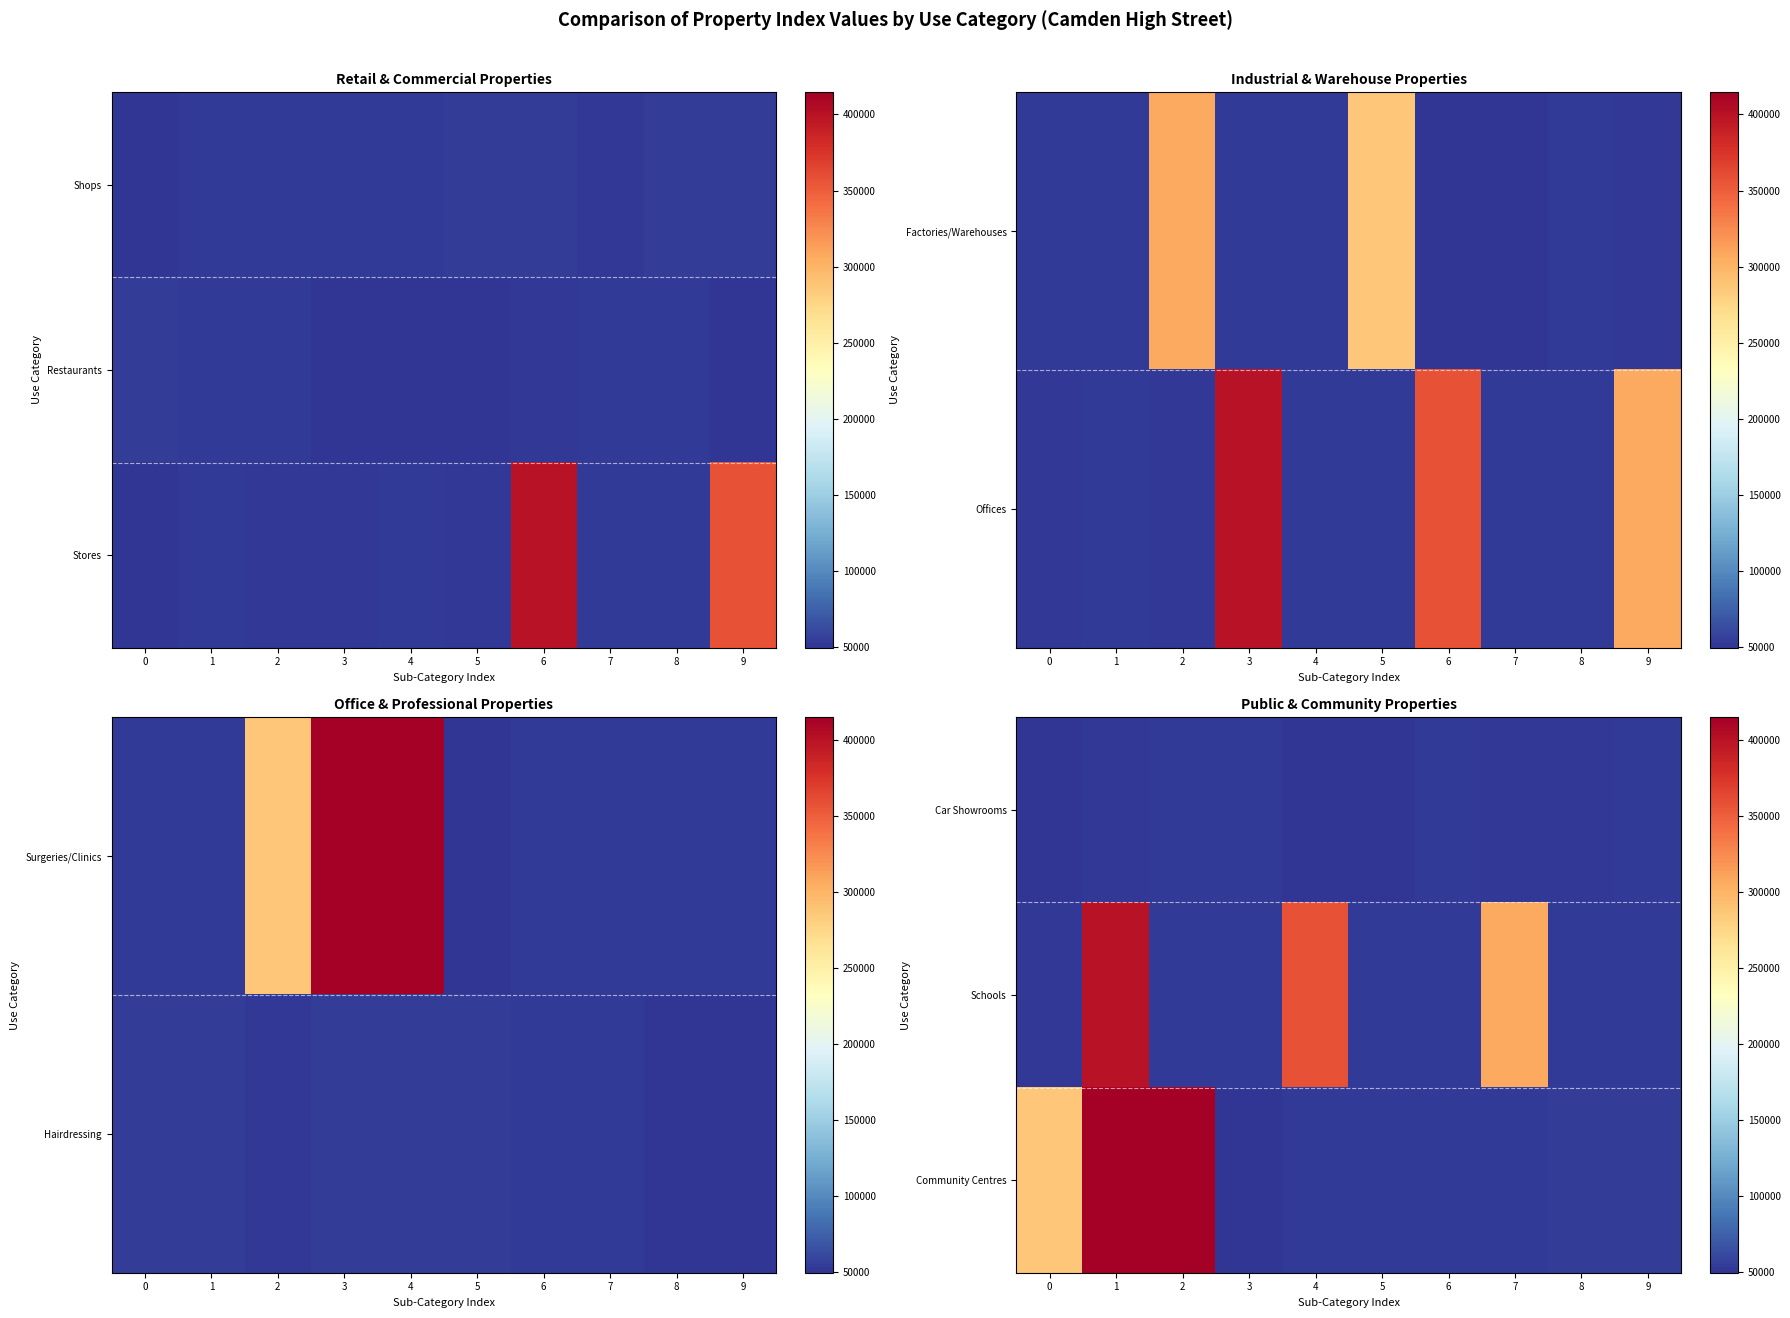

What is the sum of the row_0 values at 8 and 1?

104492